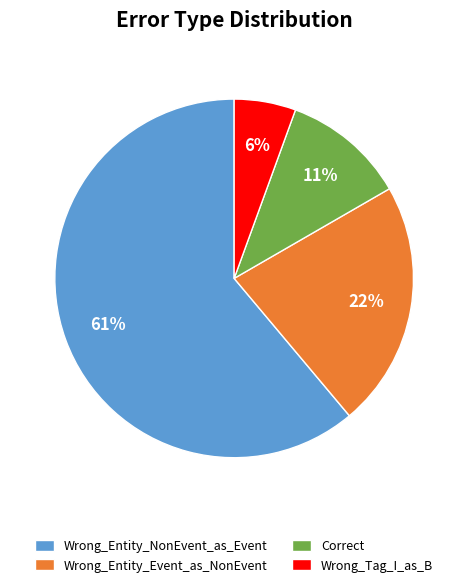

Is it true that Wrong_Tag_I_as_B is 12% of the pie?

False